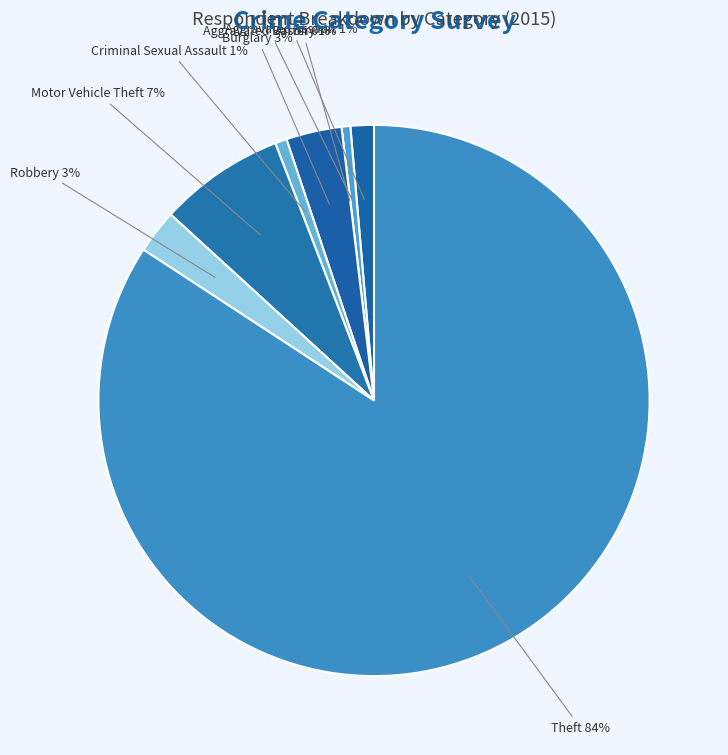

Count the number of slices in the pie.

8